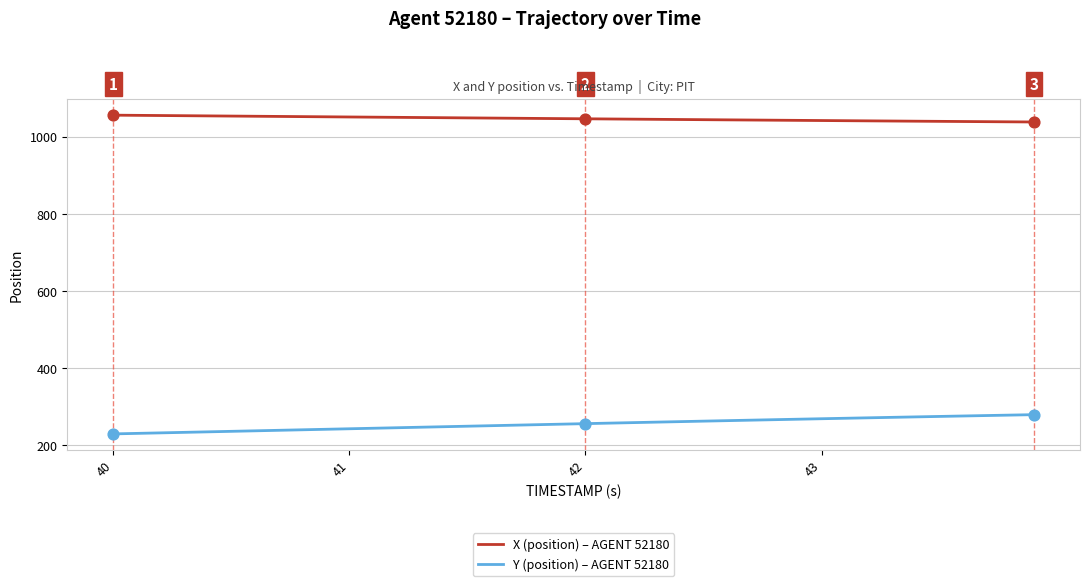

What is the maximum value shown in the chart?

1056.5